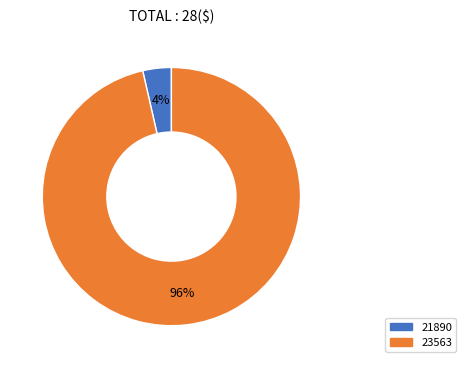

Between 21890 and 23563, which is larger?

23563